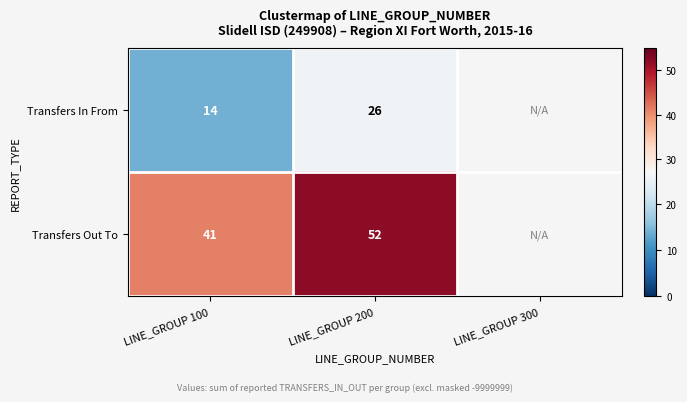

At how many categories does at least one series exceed 35?

2